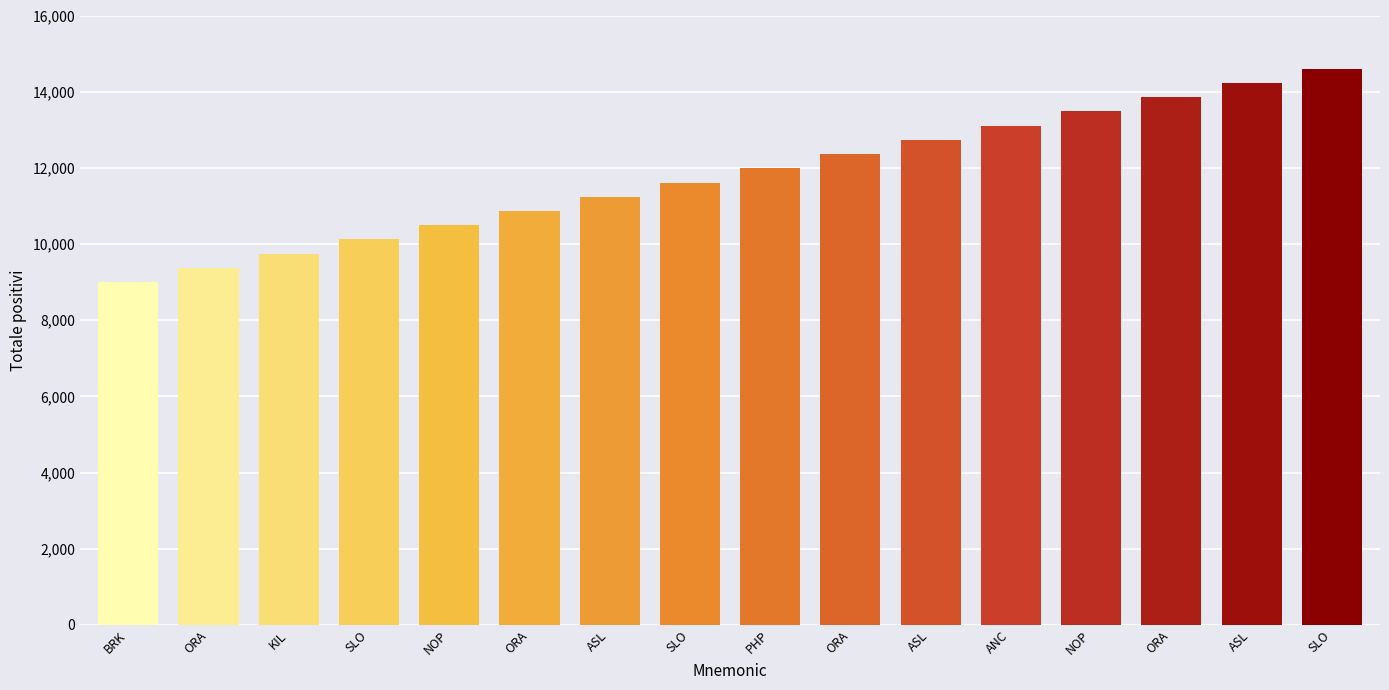

Approximately how many times larger is the value at ASL compared to SLO?

1.3